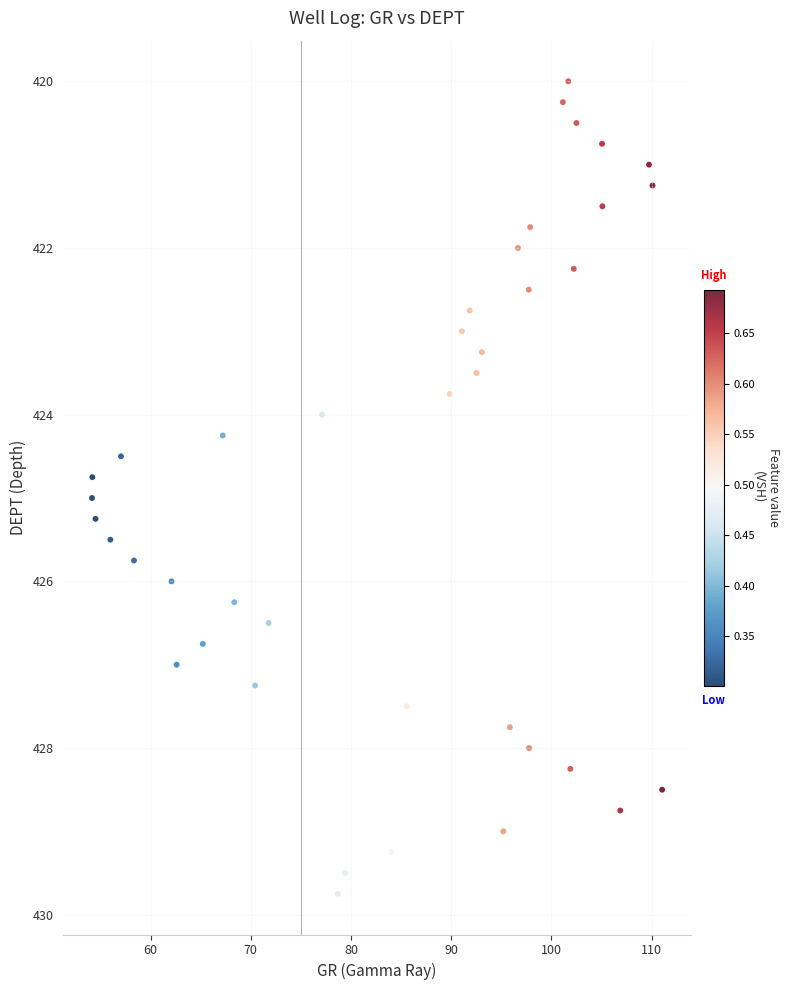

What is the range of X values (max minus min)?

56.9